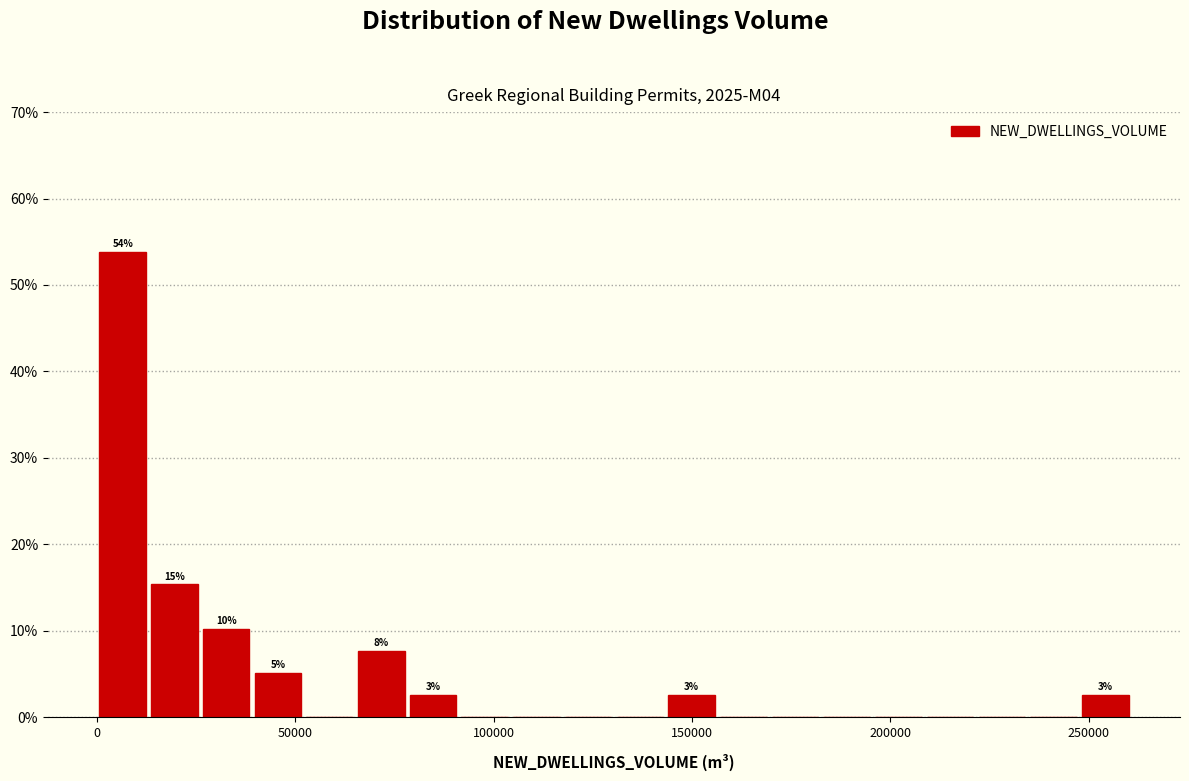

Around what value on the x-axis is the tallest bar? Give the approximate position of its centre, as read against the axis.

5000